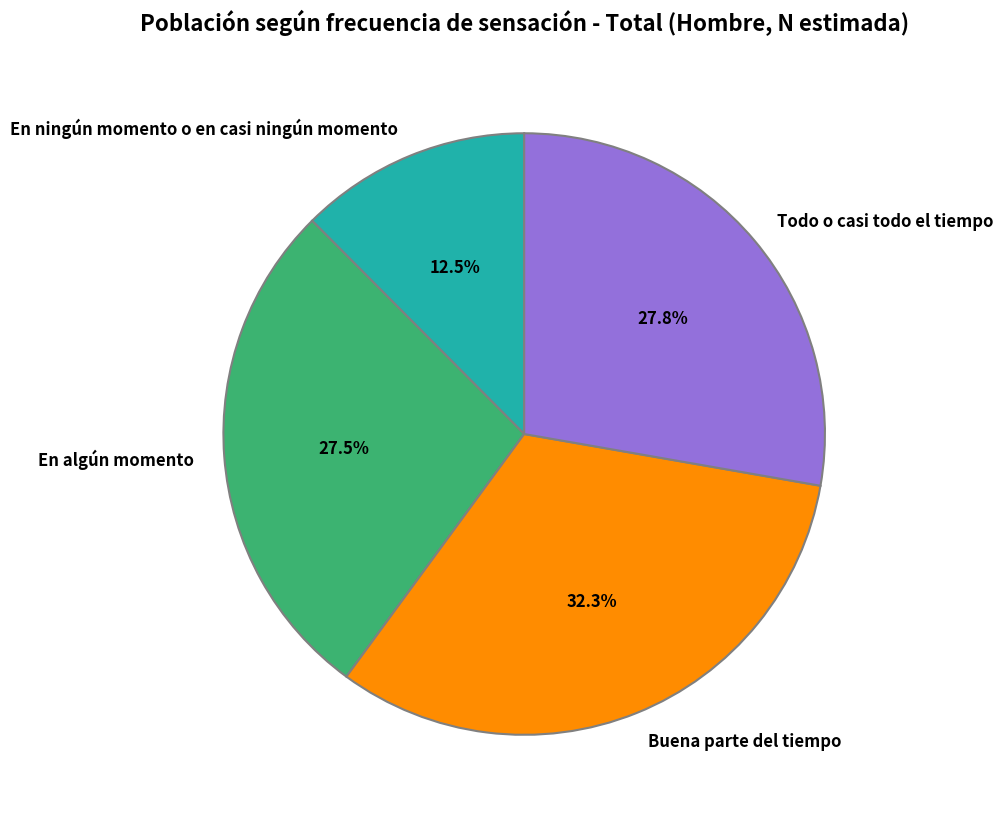

Which slice is the largest?

Buena parte del tiempo